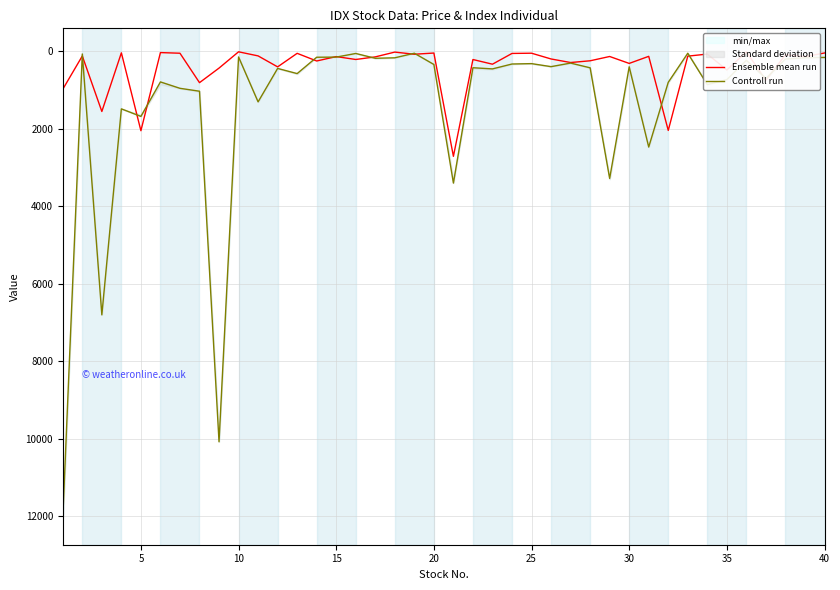

What is the highest value of the Ensemble mean run series?

2709.8